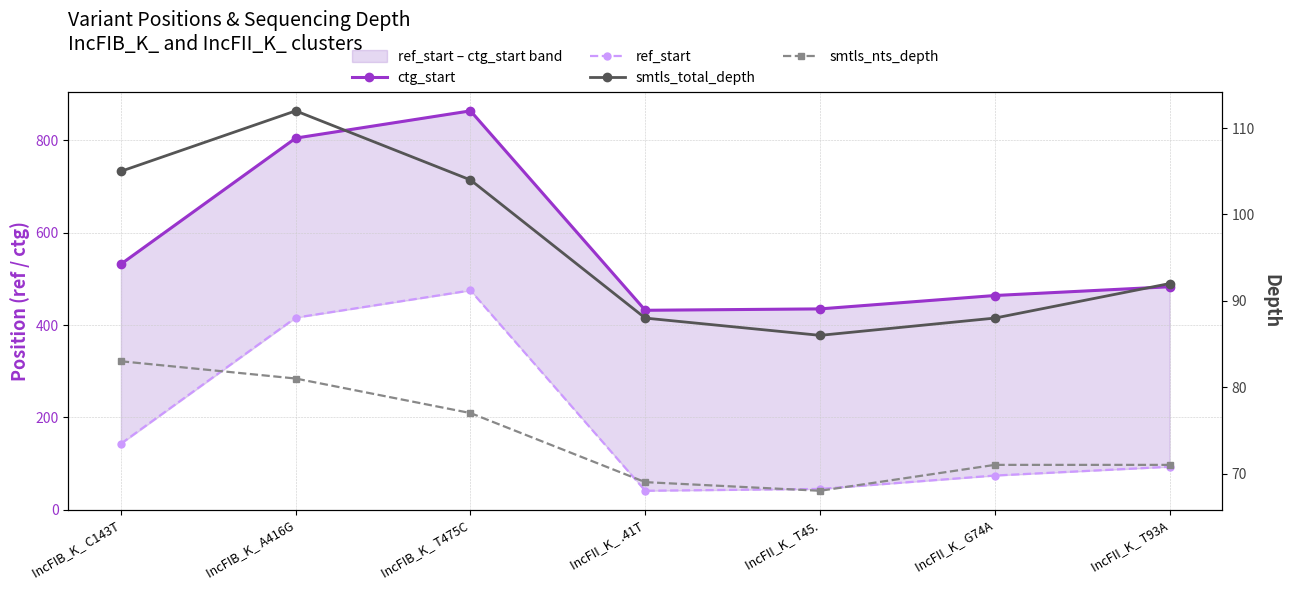

Reading right to left, what are all the values shown in this chart?

ctg_start: IncFII_K_ T93A=483	IncFII_K_ G74A=464	IncFII_K_ T45.=435	IncFII_K_ .41T=432	IncFIB_K_ T475C=864	IncFIB_K_ A416G=805	IncFIB_K_ C143T=532
ref_start: IncFII_K_ T93A=93	IncFII_K_ G74A=74	IncFII_K_ T45.=45	IncFII_K_ .41T=41	IncFIB_K_ T475C=475	IncFIB_K_ A416G=416	IncFIB_K_ C143T=143
smtls_total_depth: IncFII_K_ T93A=92	IncFII_K_ G74A=88	IncFII_K_ T45.=86	IncFII_K_ .41T=88	IncFIB_K_ T475C=104	IncFIB_K_ A416G=112	IncFIB_K_ C143T=105
smtls_nts_depth: IncFII_K_ T93A=71	IncFII_K_ G74A=71	IncFII_K_ T45.=68	IncFII_K_ .41T=69	IncFIB_K_ T475C=77	IncFIB_K_ A416G=81	IncFIB_K_ C143T=83